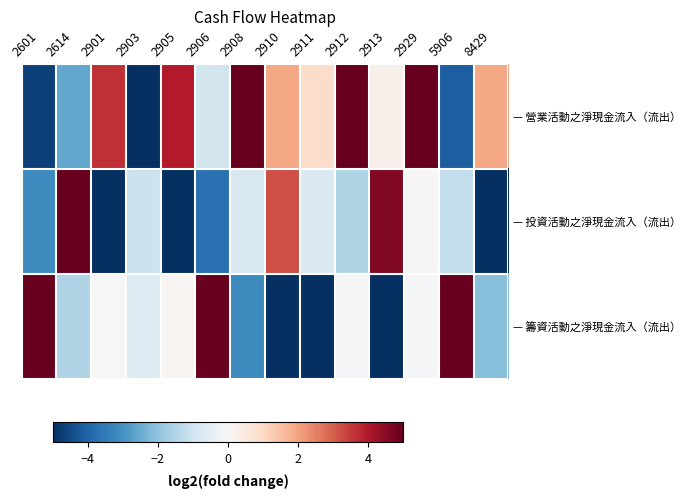

At how many categories does at least one series exceed -4?

14